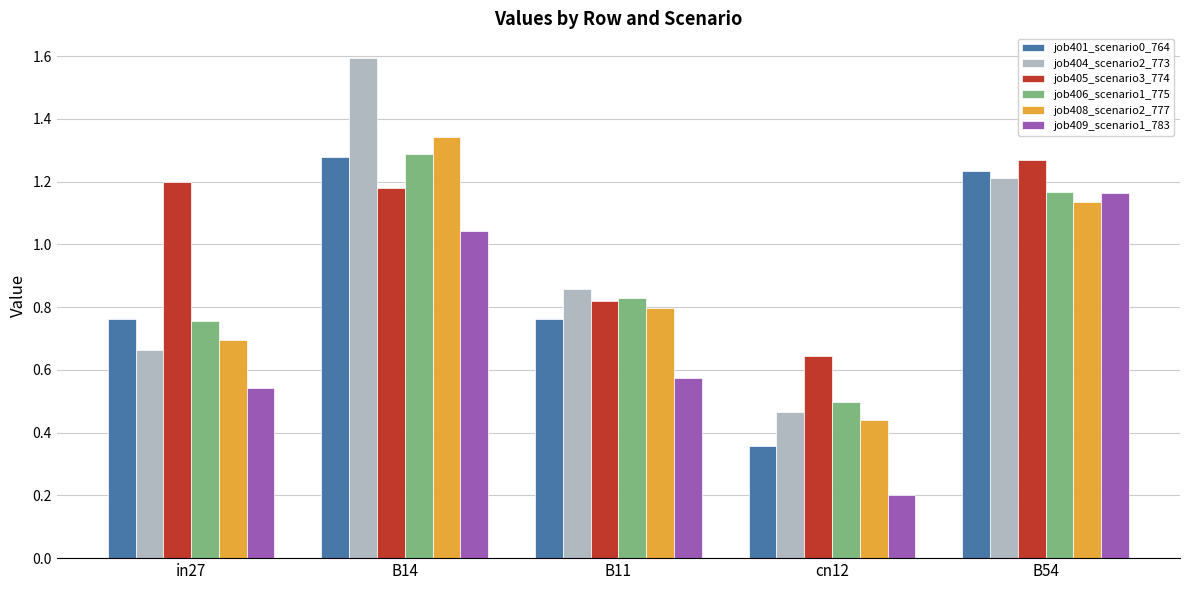

What is the label of the 1st bar from the right?

B54